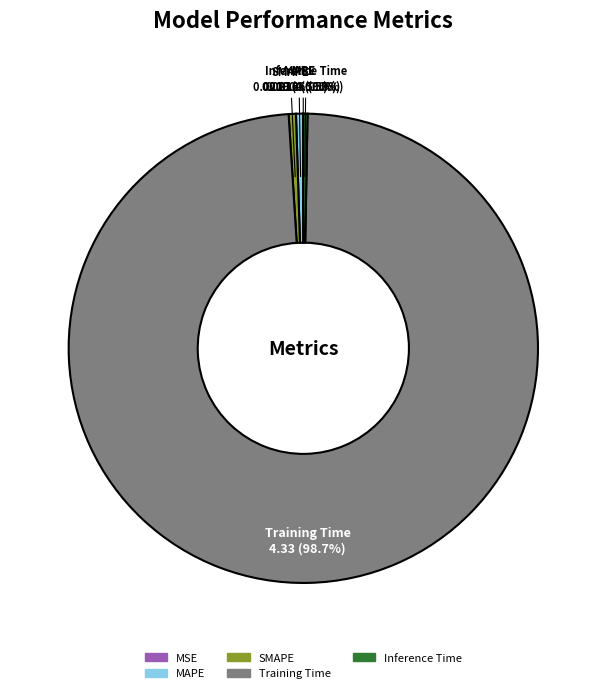

Which category has the biggest portion of the pie?

Training Time